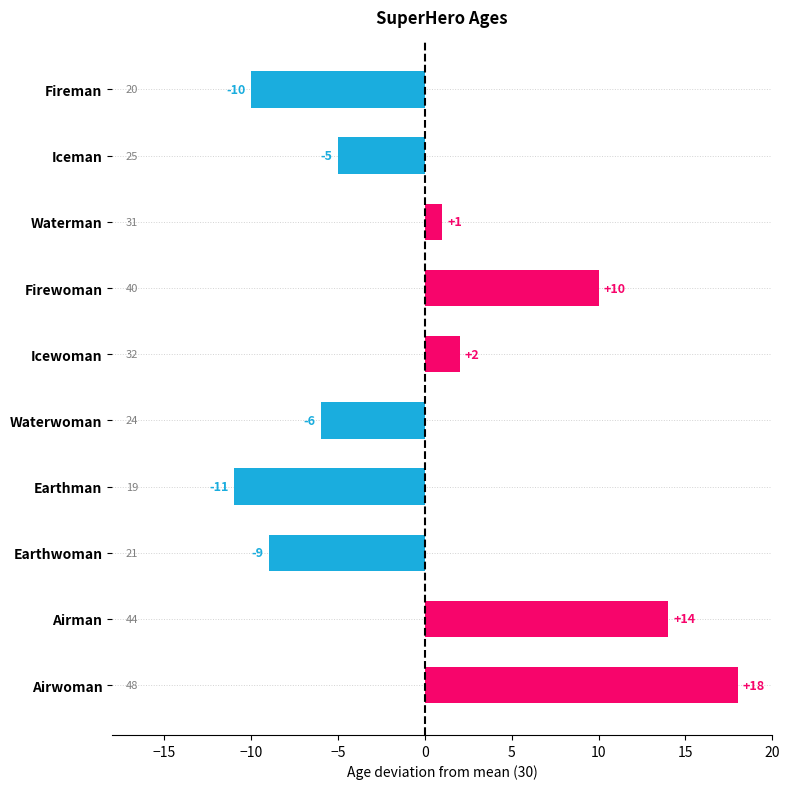

How many bars are there in total?

10